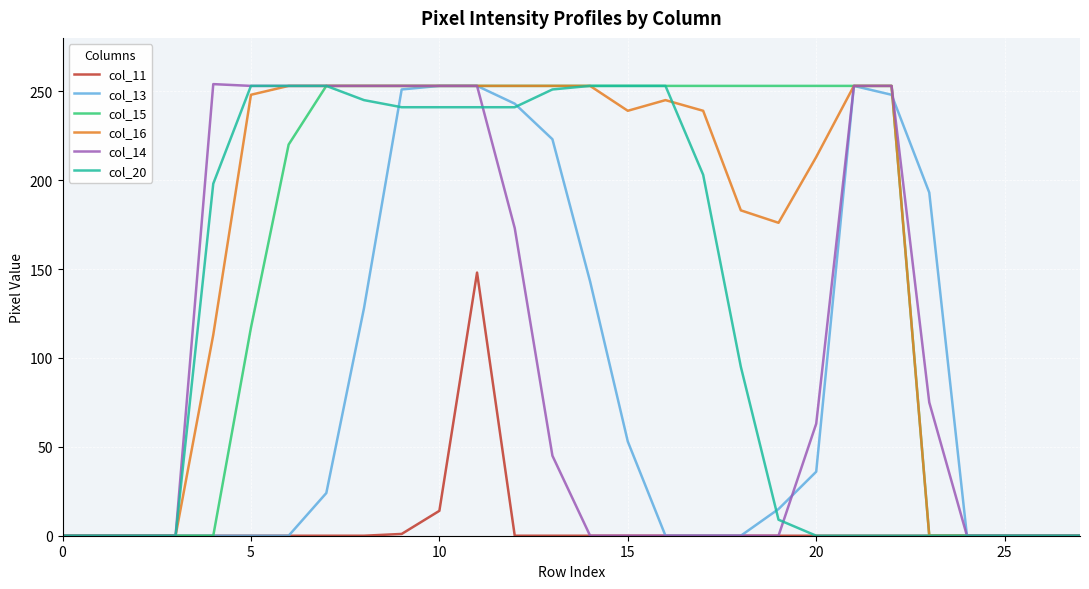

What are all the series names shown in the legend?

col_11, col_13, col_15, col_16, col_14, col_20